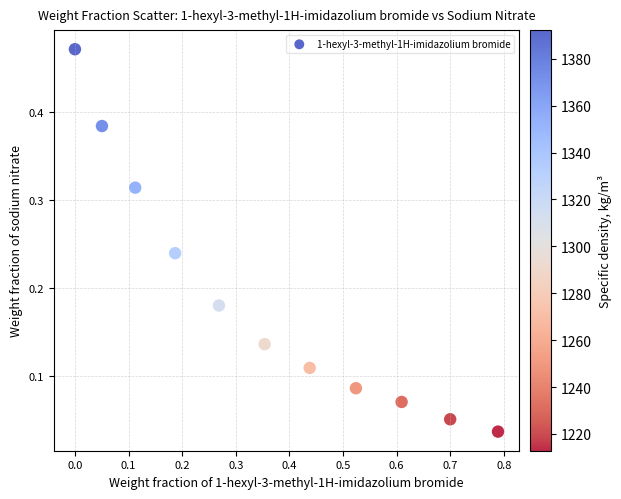

What is the range of X values (max minus min)?

0.8